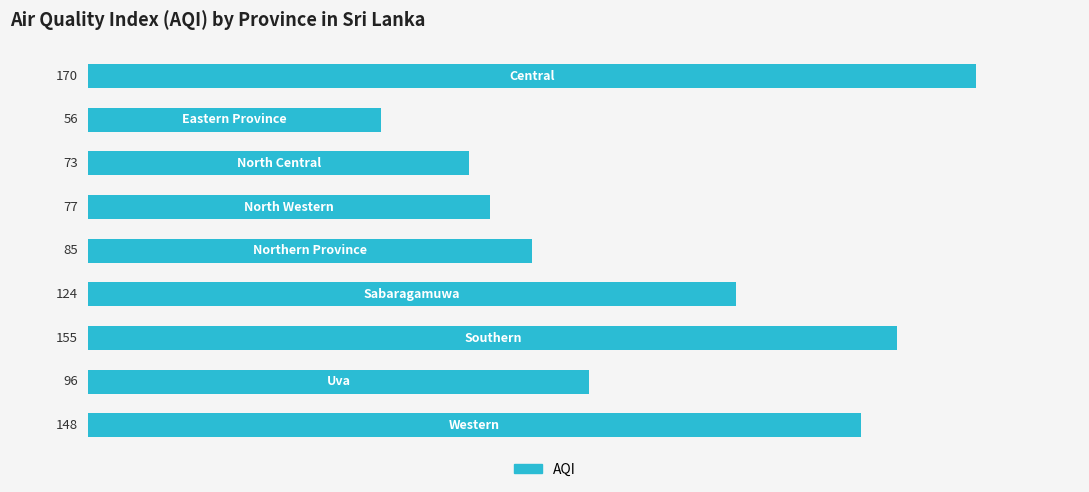

What is the difference between the maximum and minimum values?

114